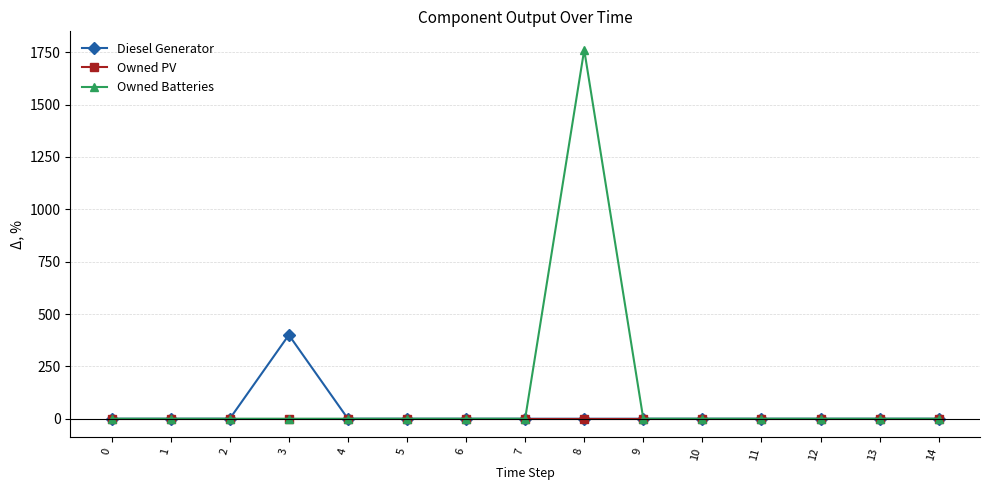

Which series changed the most between 3 and 14?

Diesel Generator